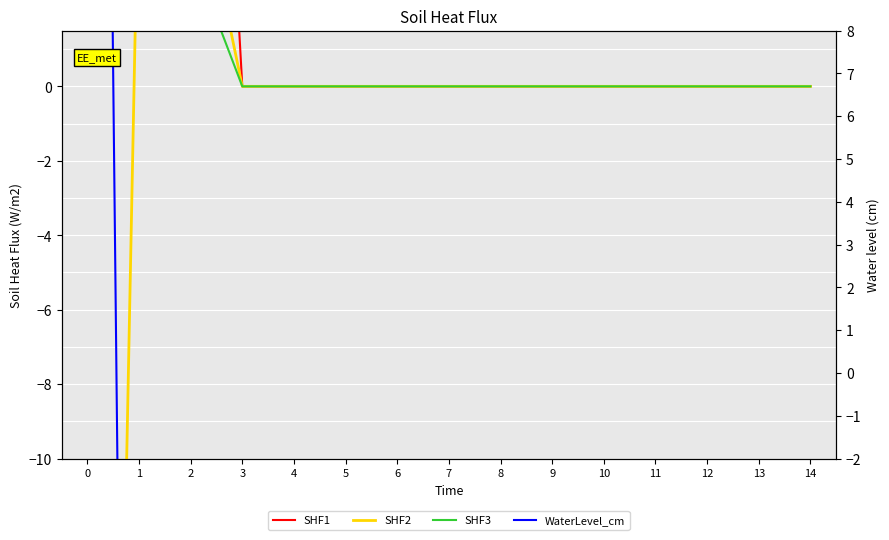

True or false: WaterLevel_cm and SHF3 intersect in this chart.

False